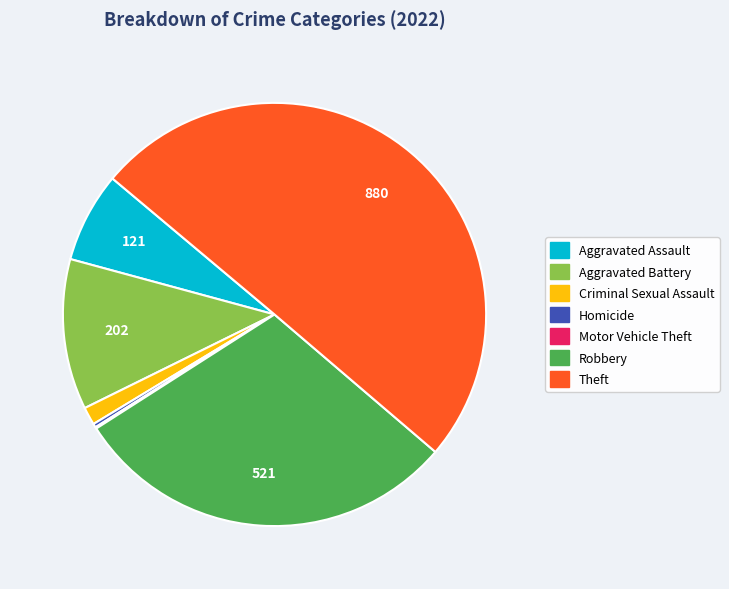

Is it true that Criminal Sexual Assault is 1% of the pie?

True